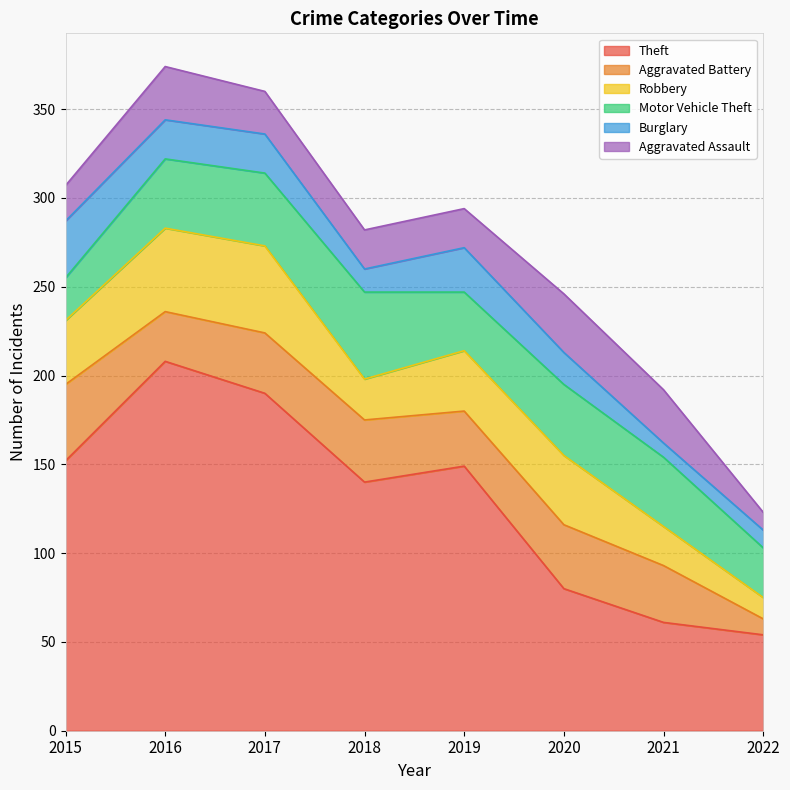

After their last crossing, which series has the higher values: Aggravated Assault or Robbery?

Robbery